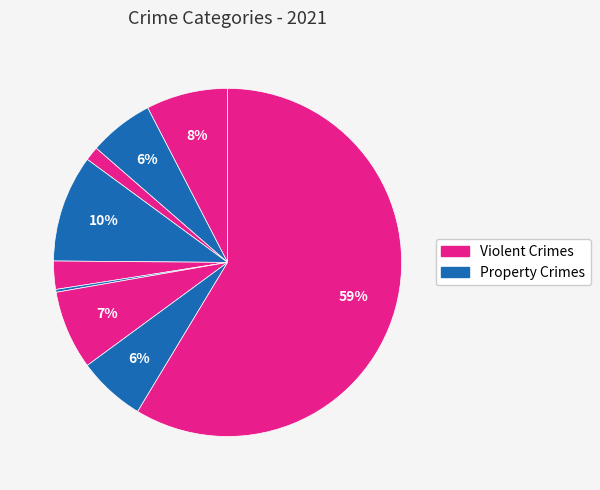

To the nearest percent, what is the difference between the largest and smallest slice percentages?

58%